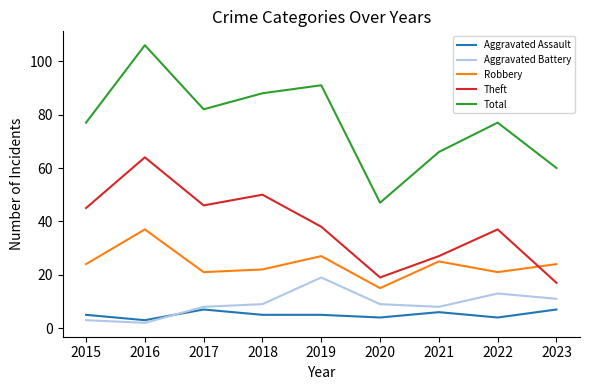

The value of Robbery at 2018 is 22. True or false?

True